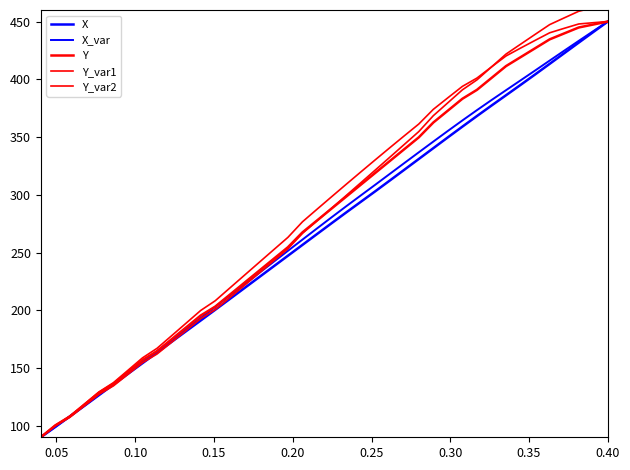

At which category is the sum across all series the highest?

0.40